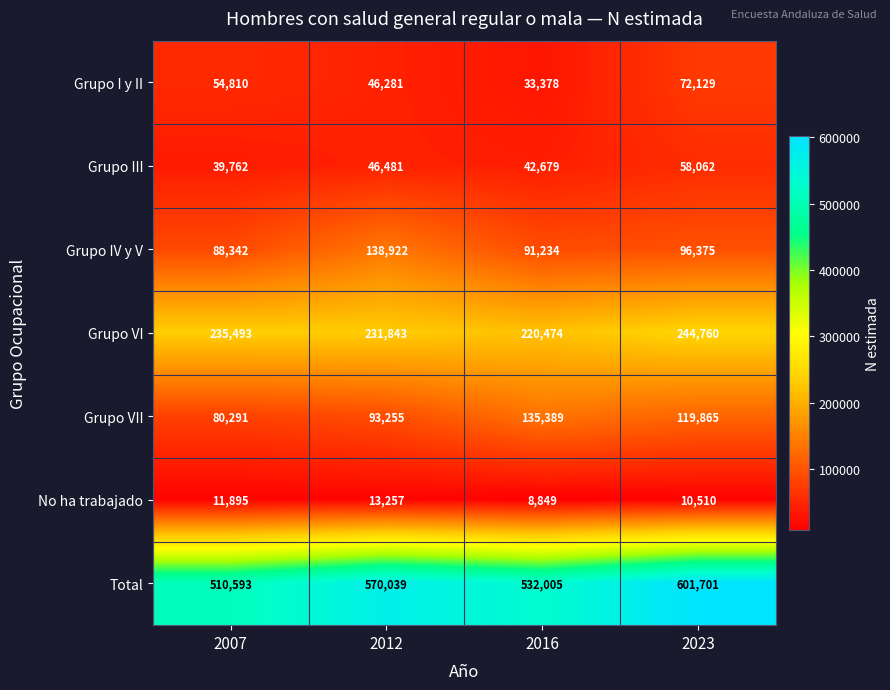

Which series has the largest total across all categories?

Total